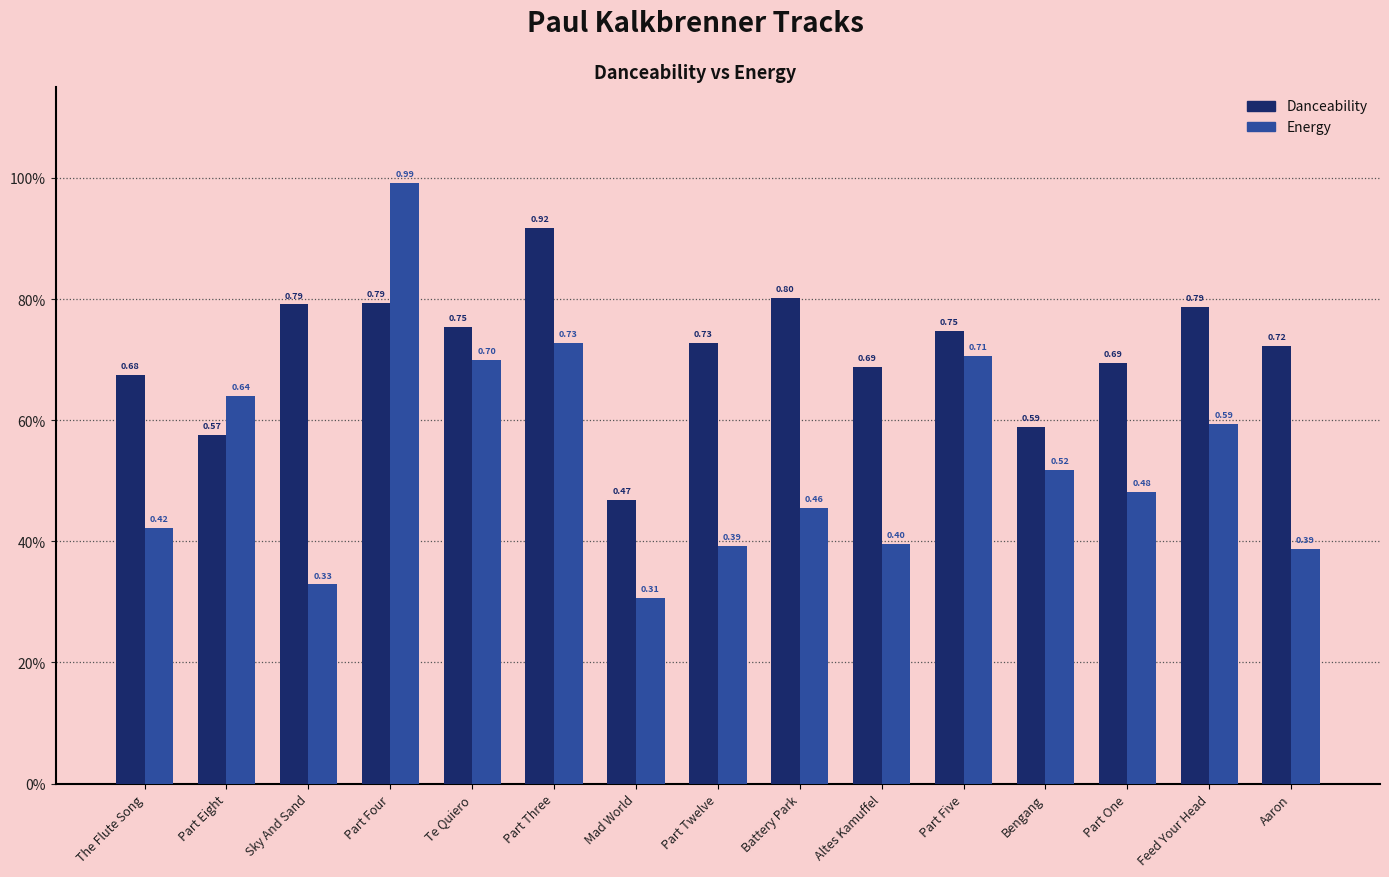

At which category is the sum across all series the highest?

Part Four